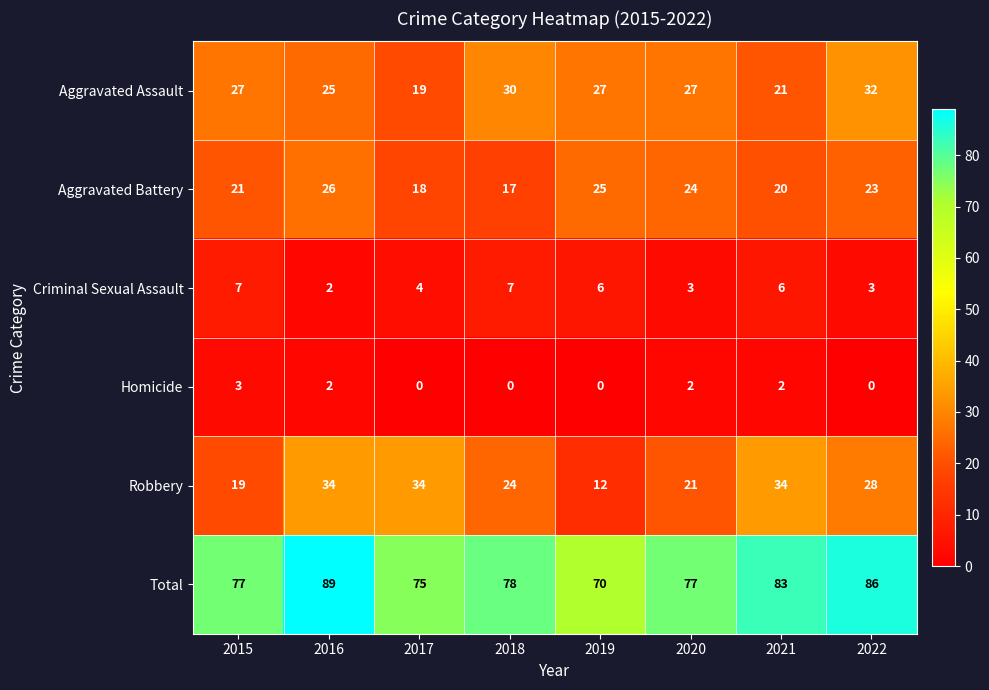

Which series has the largest range (max minus min)?

Robbery